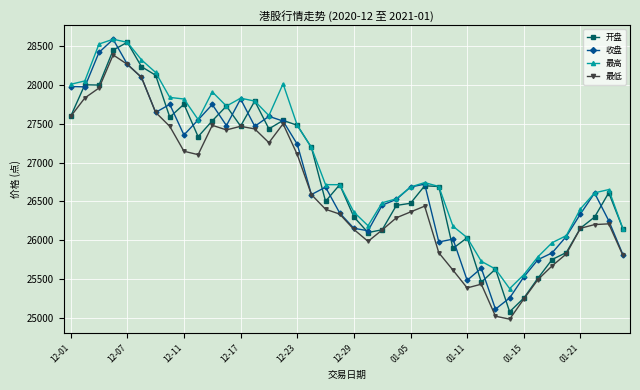

Which series has the largest total across all categories?

最高